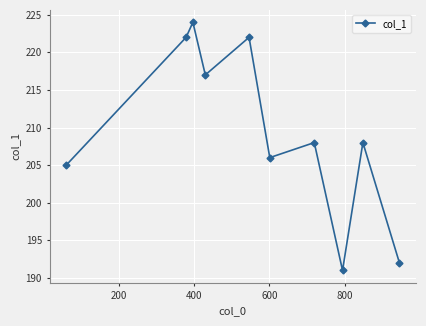

What is the smallest value displayed?

191